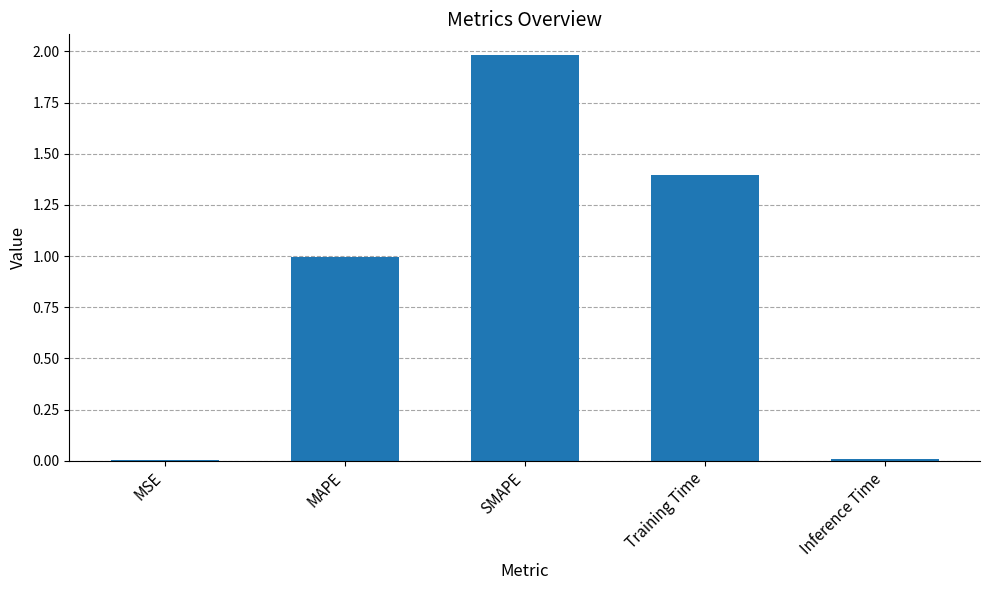

Read the value at SMAPE.

2.0